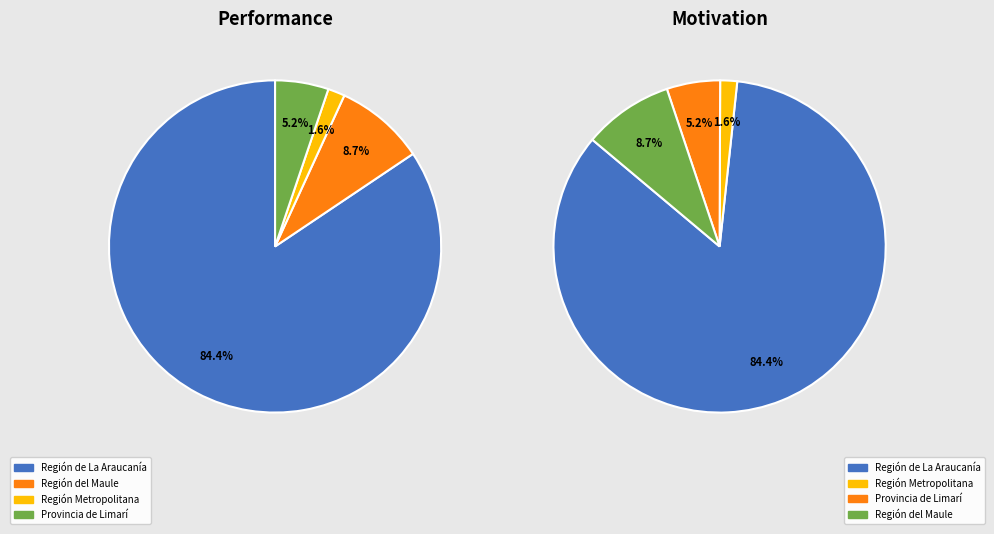

Count the number of slices in the pie.

4